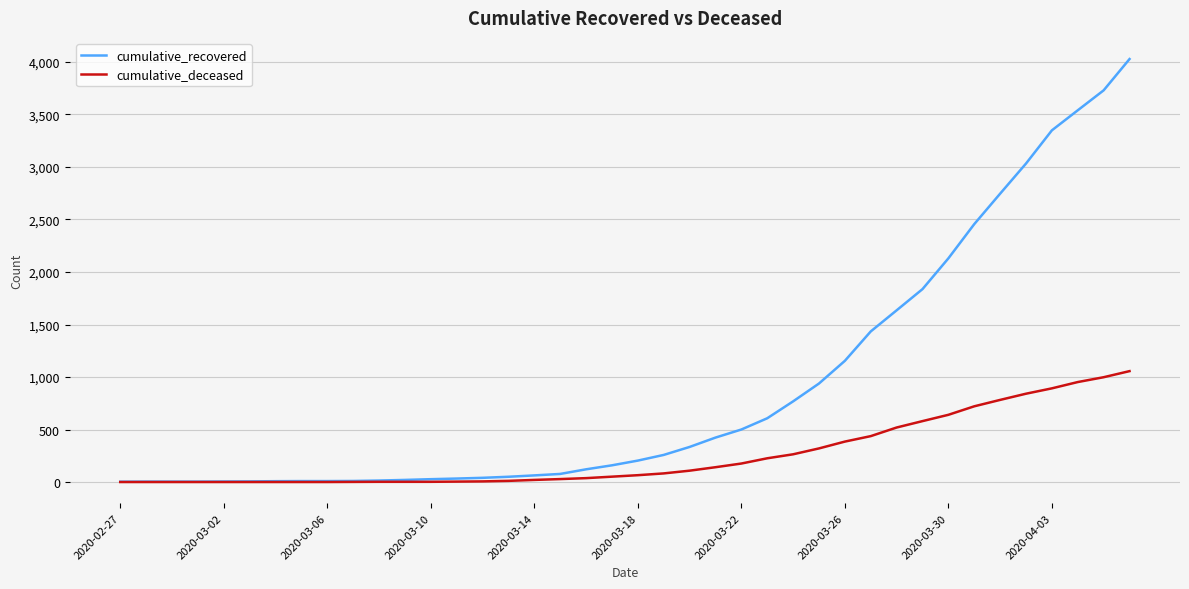

List the series in order of their peak value, highest first.

cumulative_recovered, cumulative_deceased